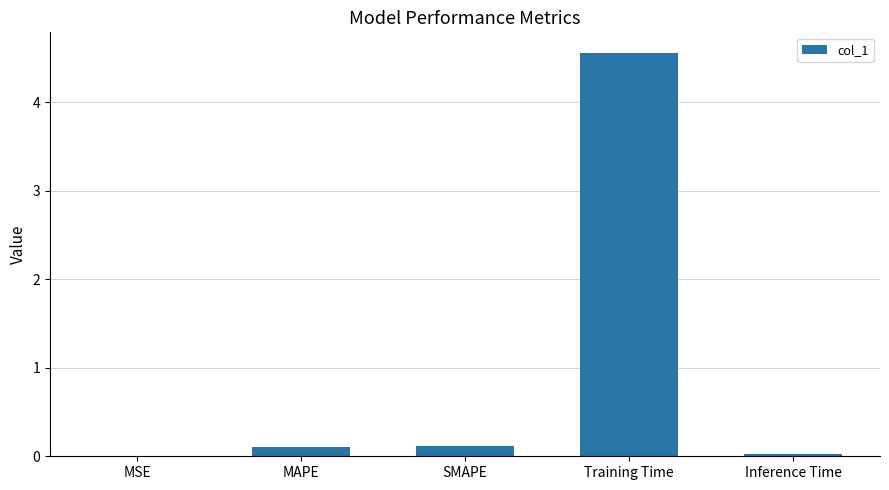

Is it true that the value at Training Time is 4.6?

True